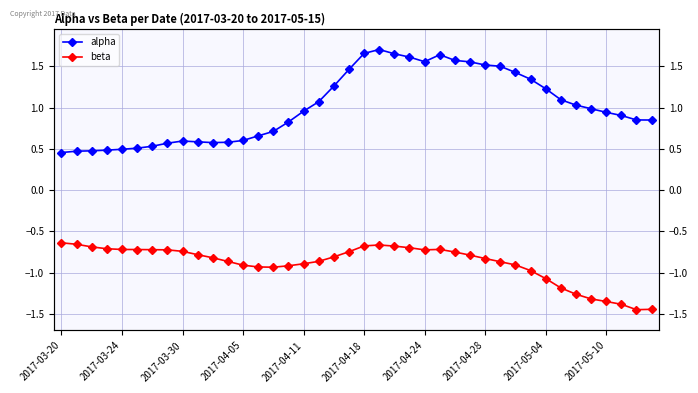

At which category is the sum across all series the highest?

21